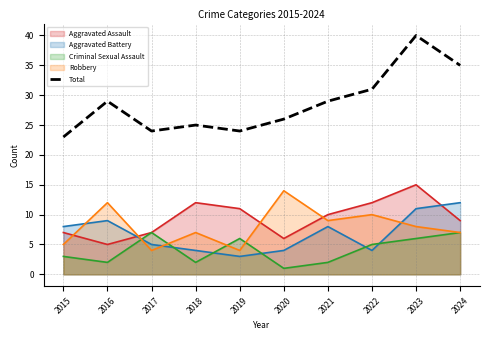

Approximately how many times larger is the value at 2024 compared to 2022?

1.1